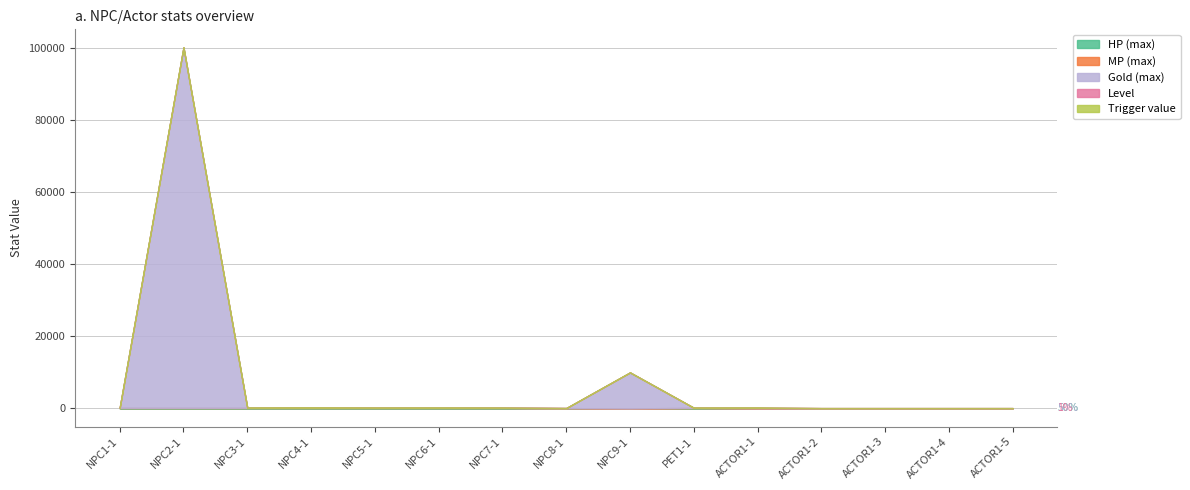

True or false: Level has a value of 2 at NPC7-1.

False